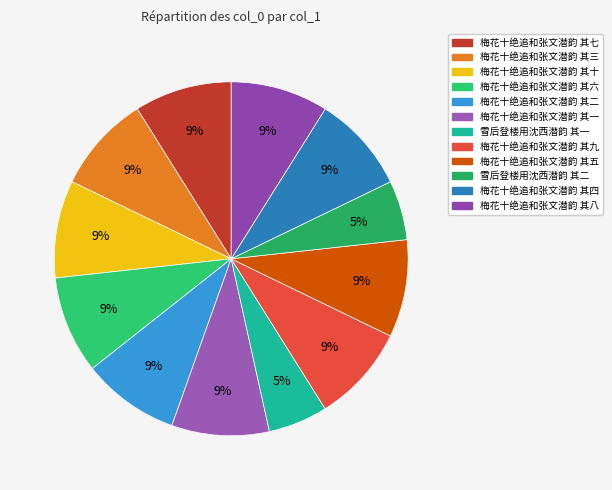

The 梅花十绝追和张文潜韵 其二 slice represents 1% of the pie. True or false?

False